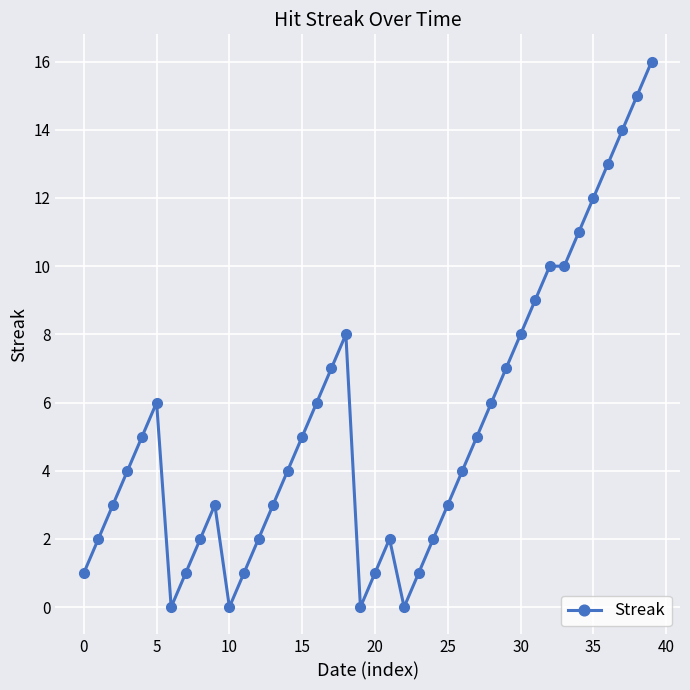

What is the sum of all values?

212